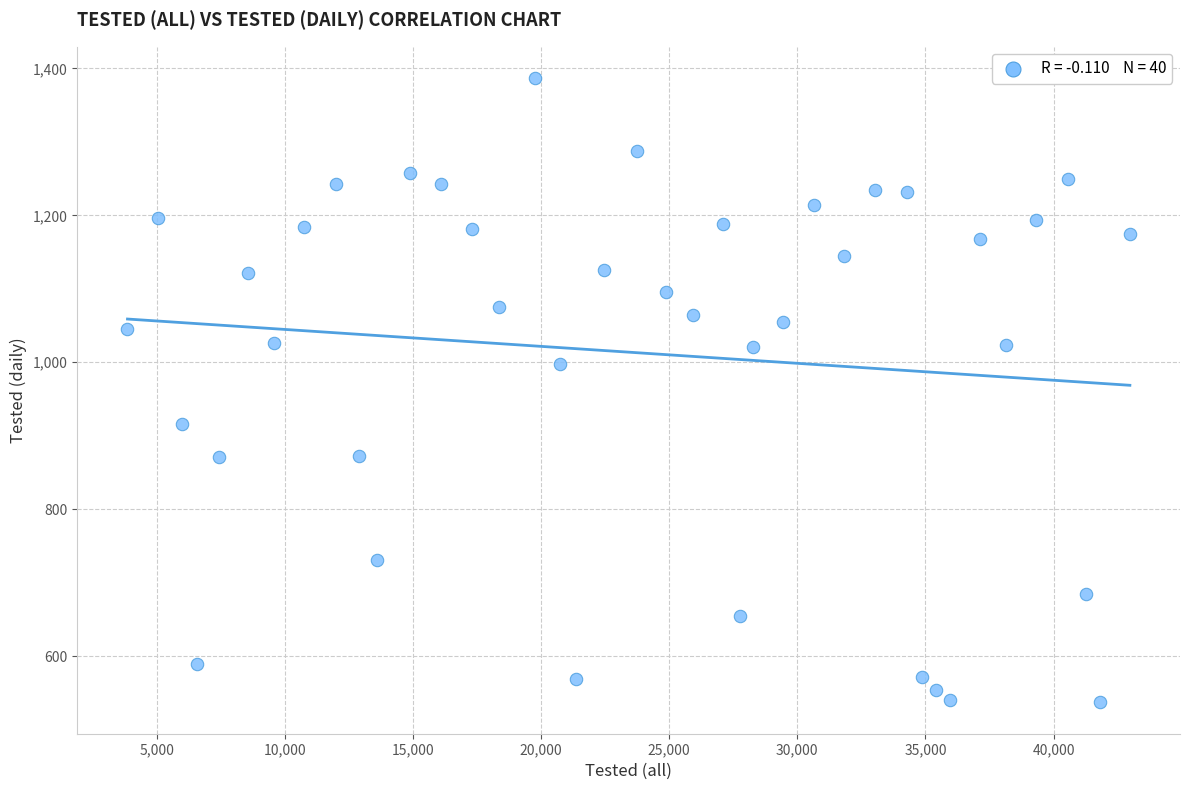

What Y value in the scatter plot is closest to 962?

997